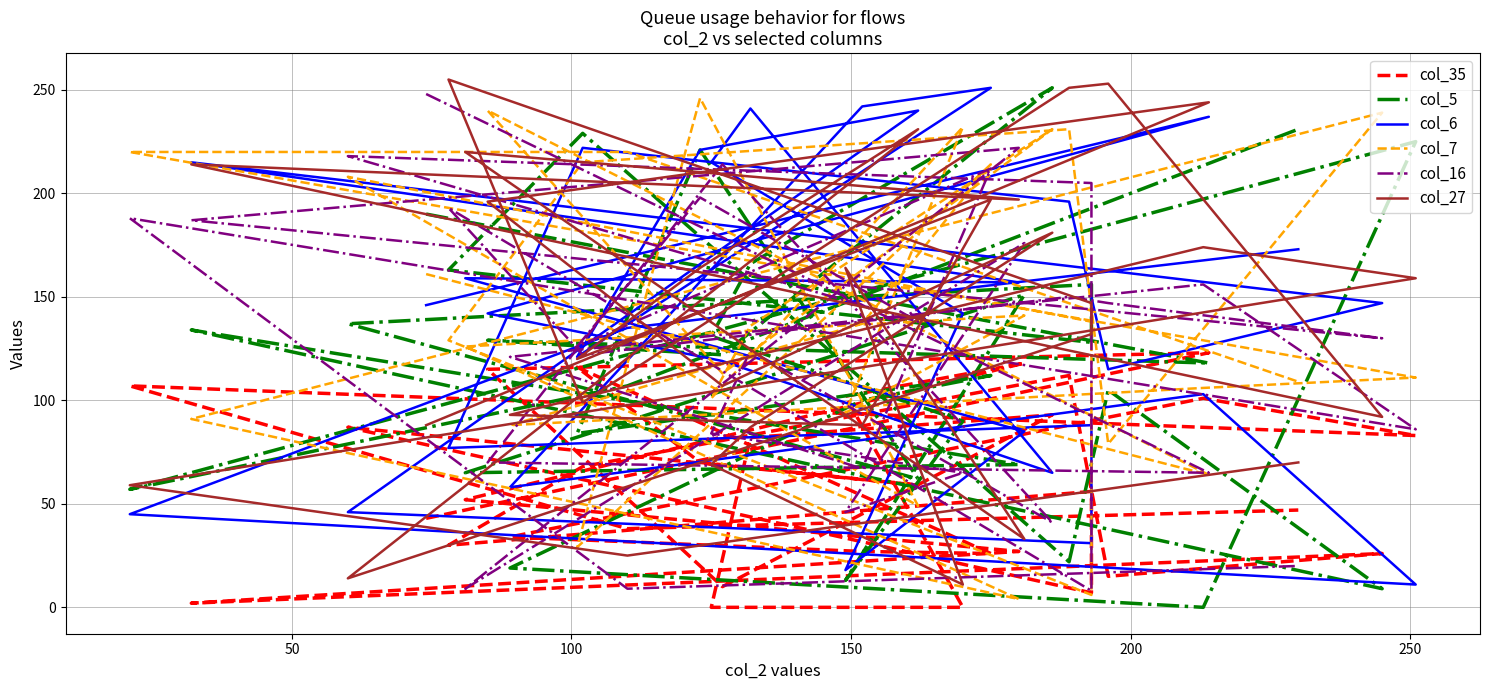

How many lines are shown in the chart?

6